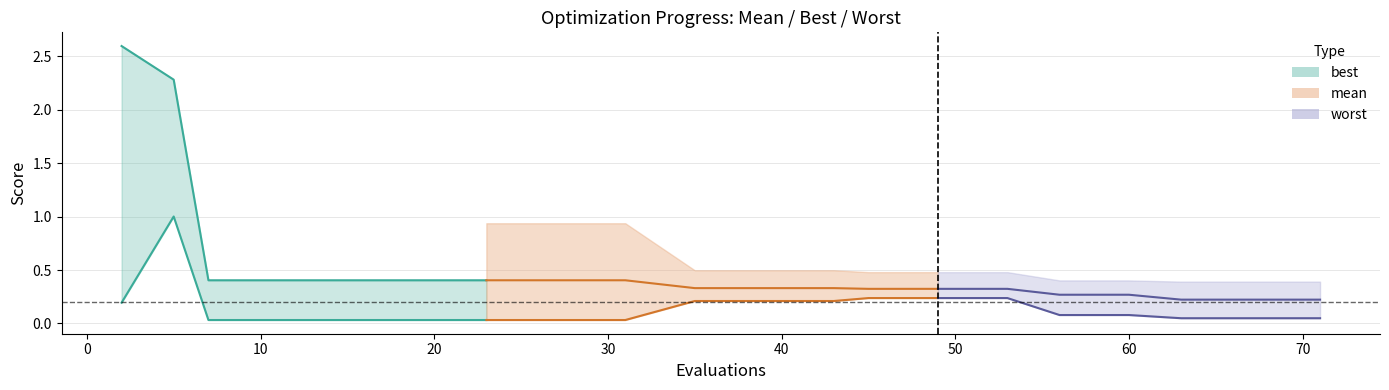

What is the value of the mean point at the 10th from the left?

0.3